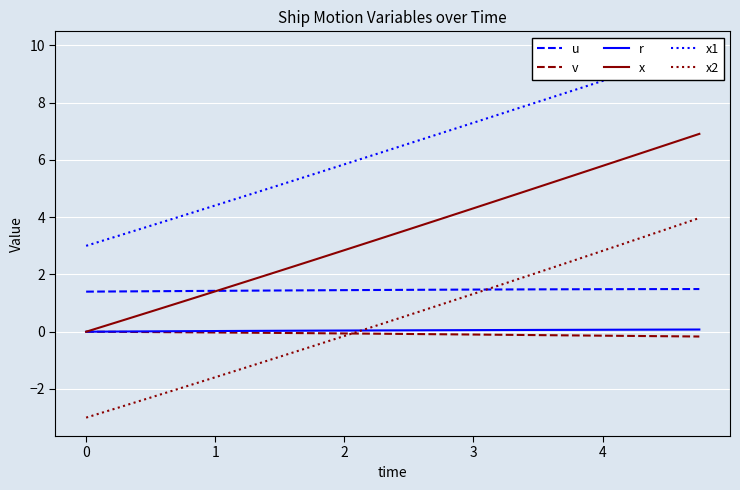

True or false: v and u intersect in this chart.

False